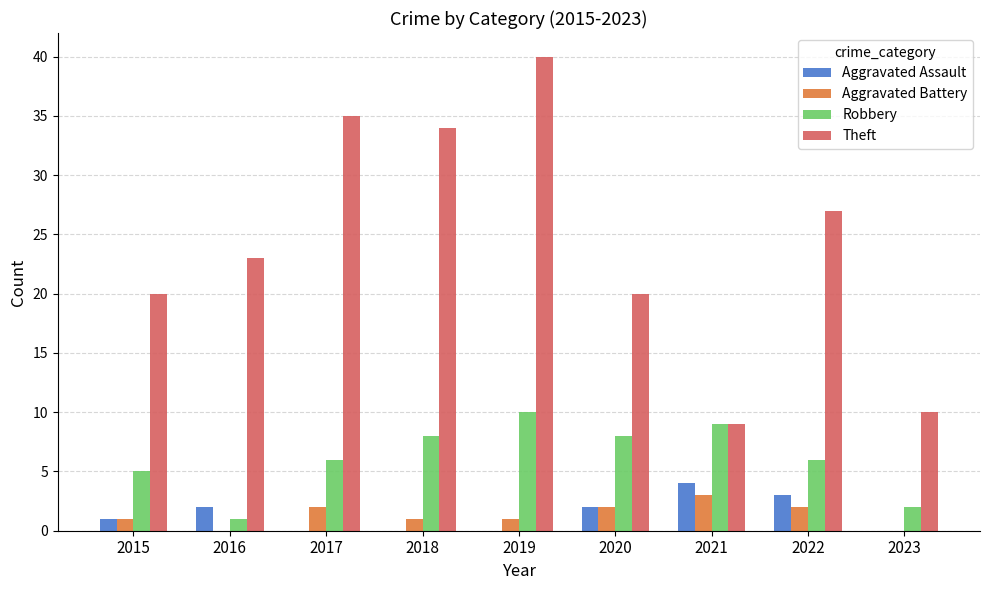

How many series are shown in this chart?

4